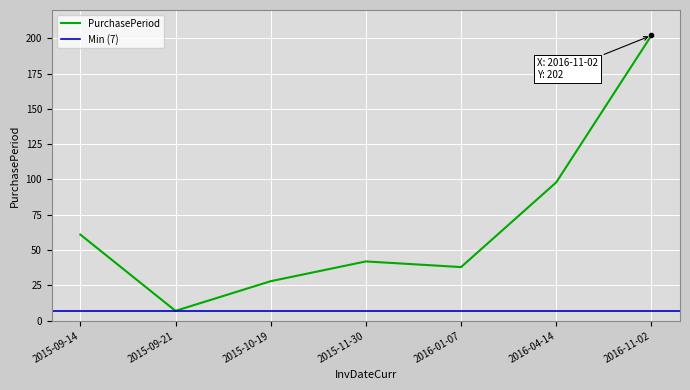

Which label corresponds to the largest value in the chart?

2016-11-02